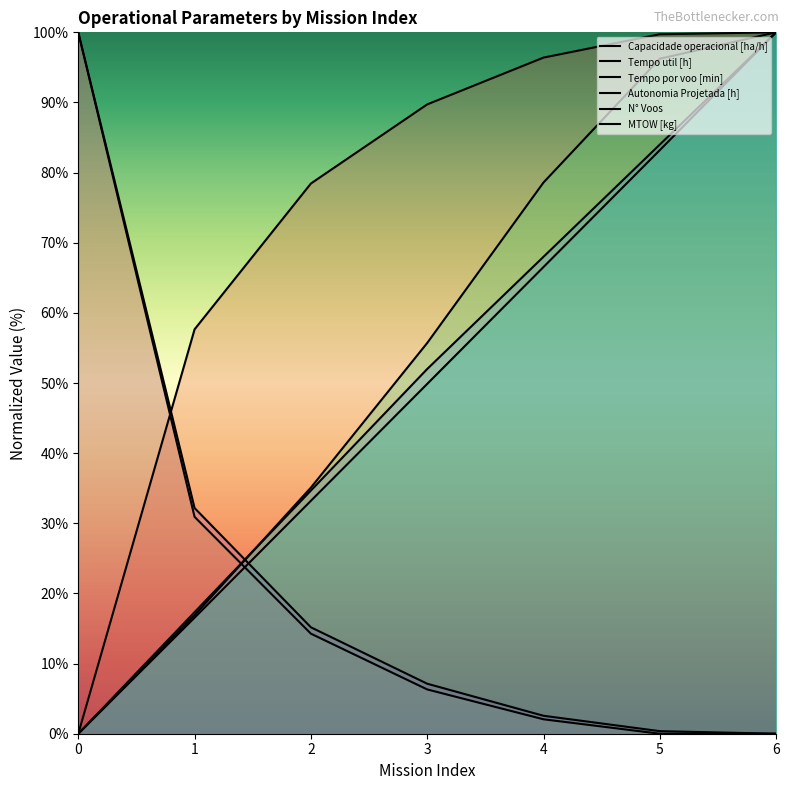

The value of Capacidade operacional [ha/h] at 1 is 57.7. True or false?

True